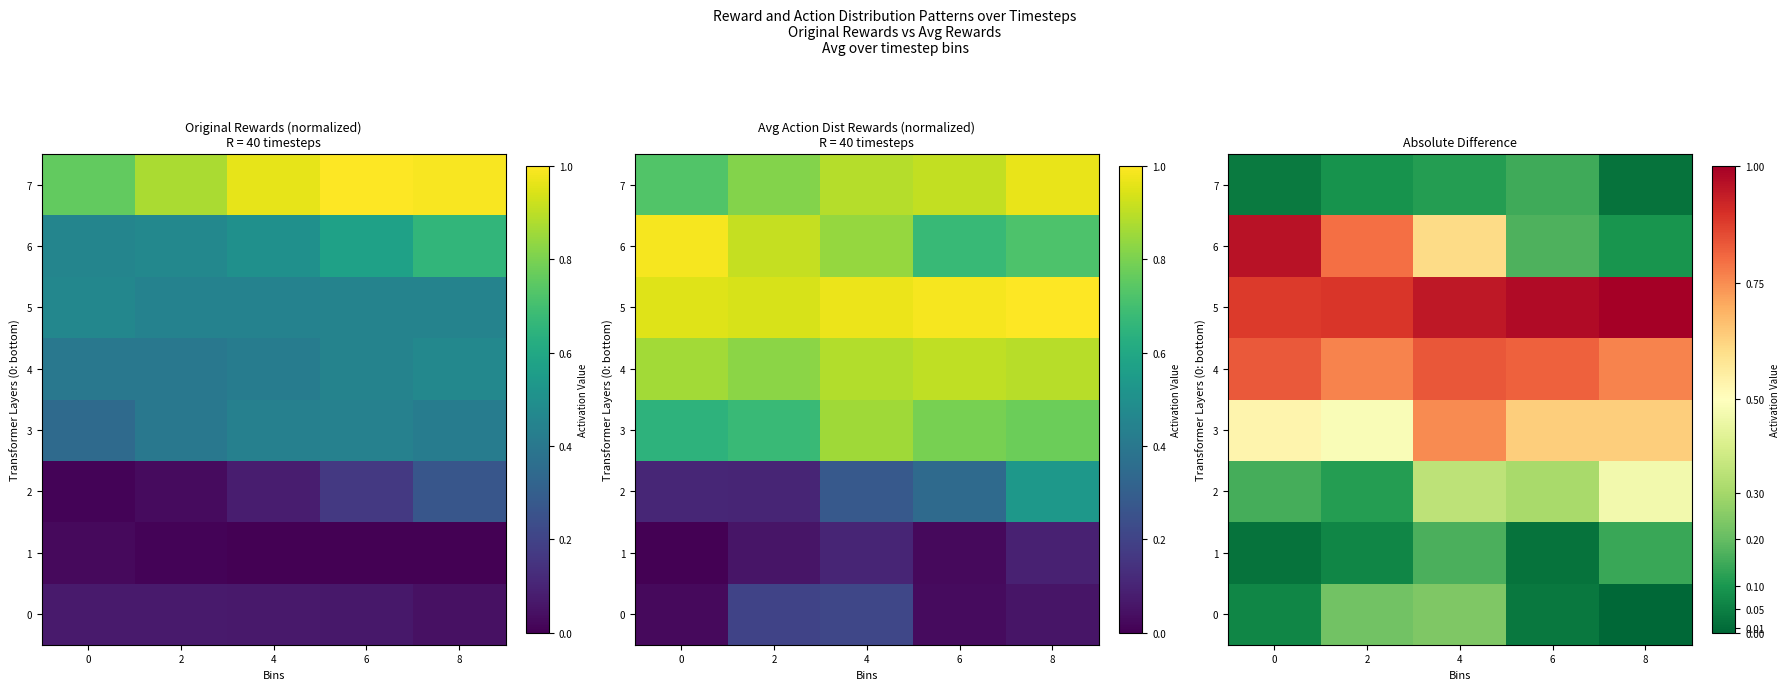

What value does the 3 series have at 8?

0.6